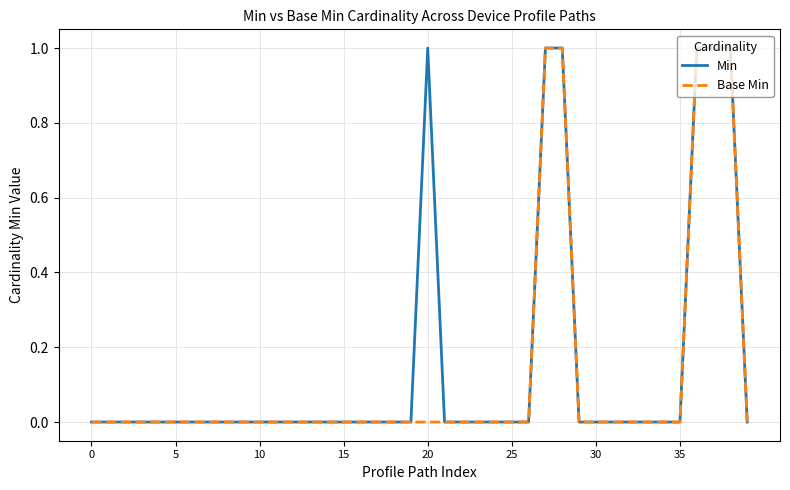

What are all the series names shown in the legend?

Min, Base Min